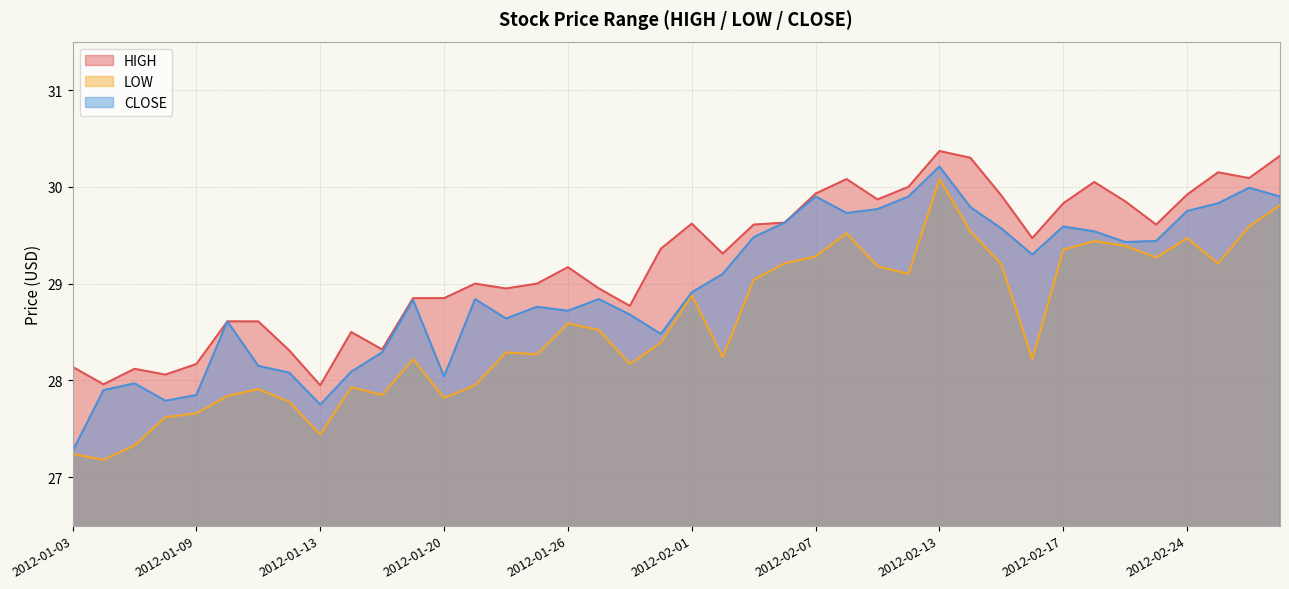

The HIGH series shows 46.9 at 2012-02-28. True or false?

False